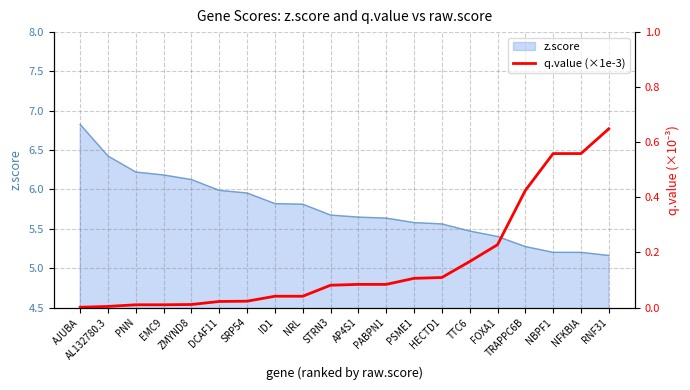

True or false: the data shows 0.2 at TTC6.

True